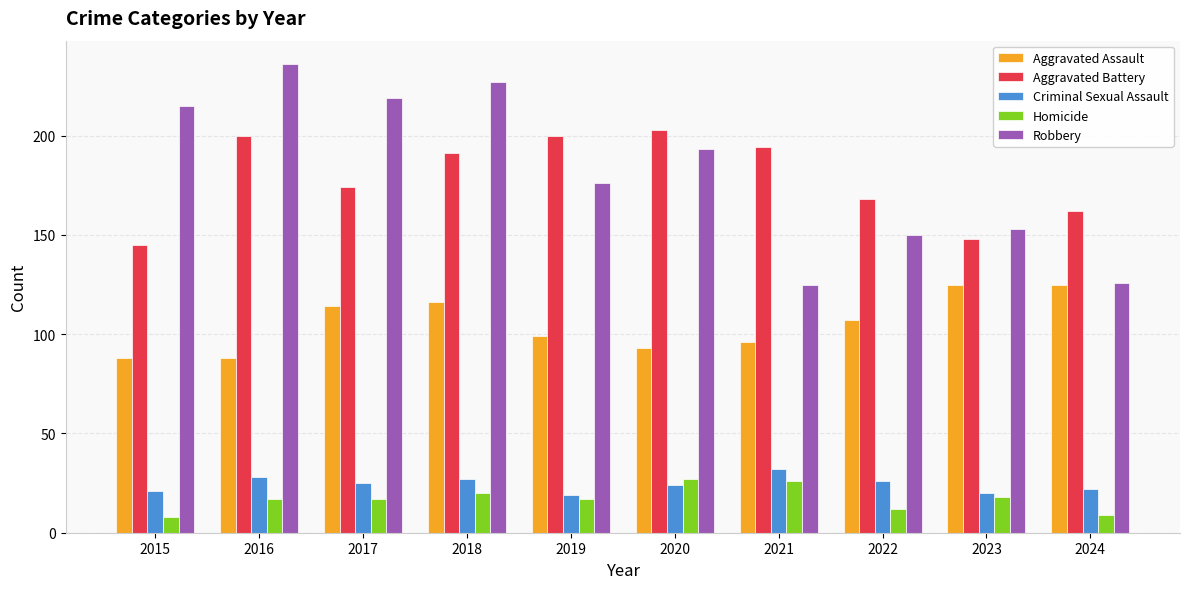

What is the average value of the Robbery series?

182